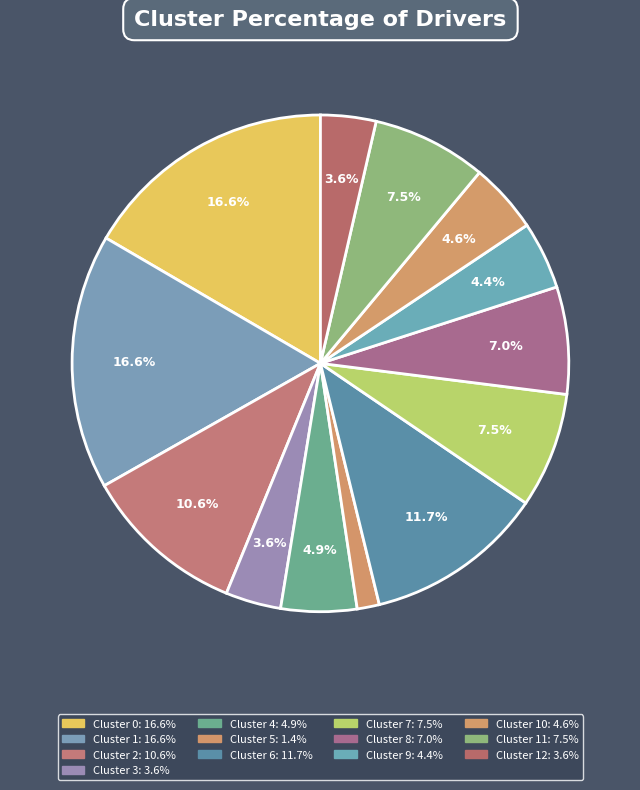

Which category has the biggest portion of the pie?

Cluster 1